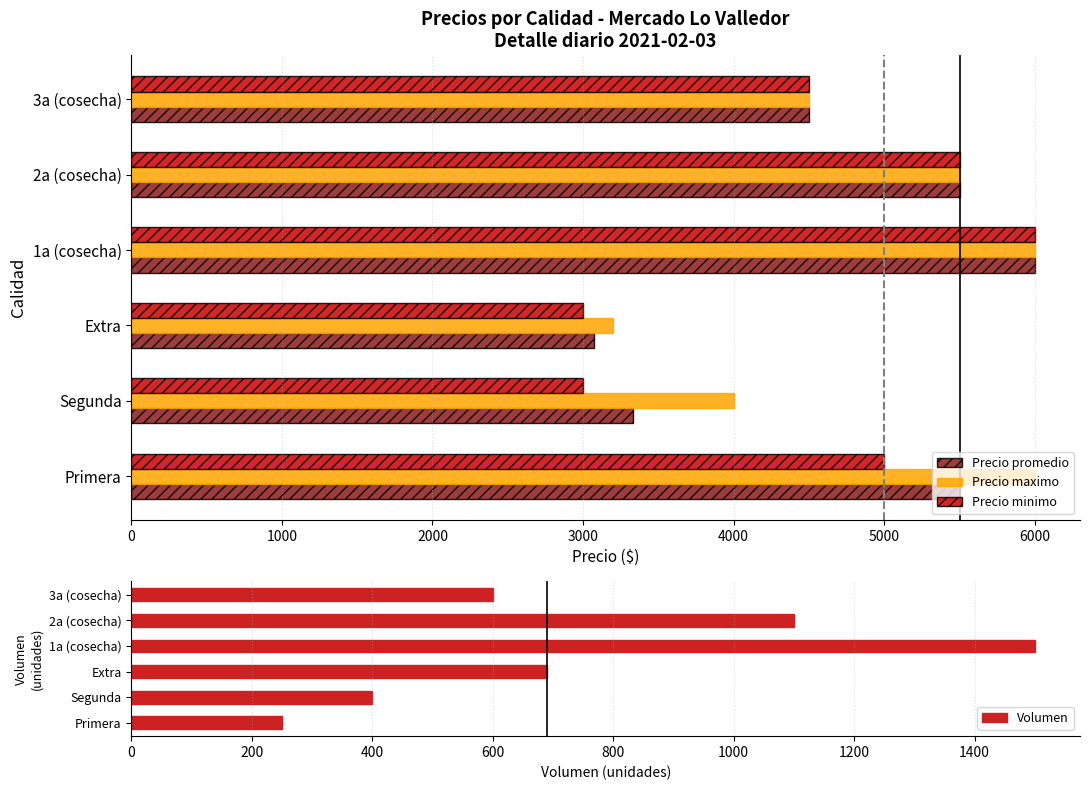

Which category has the highest value in the Precio minimo series?

1a (cosecha)